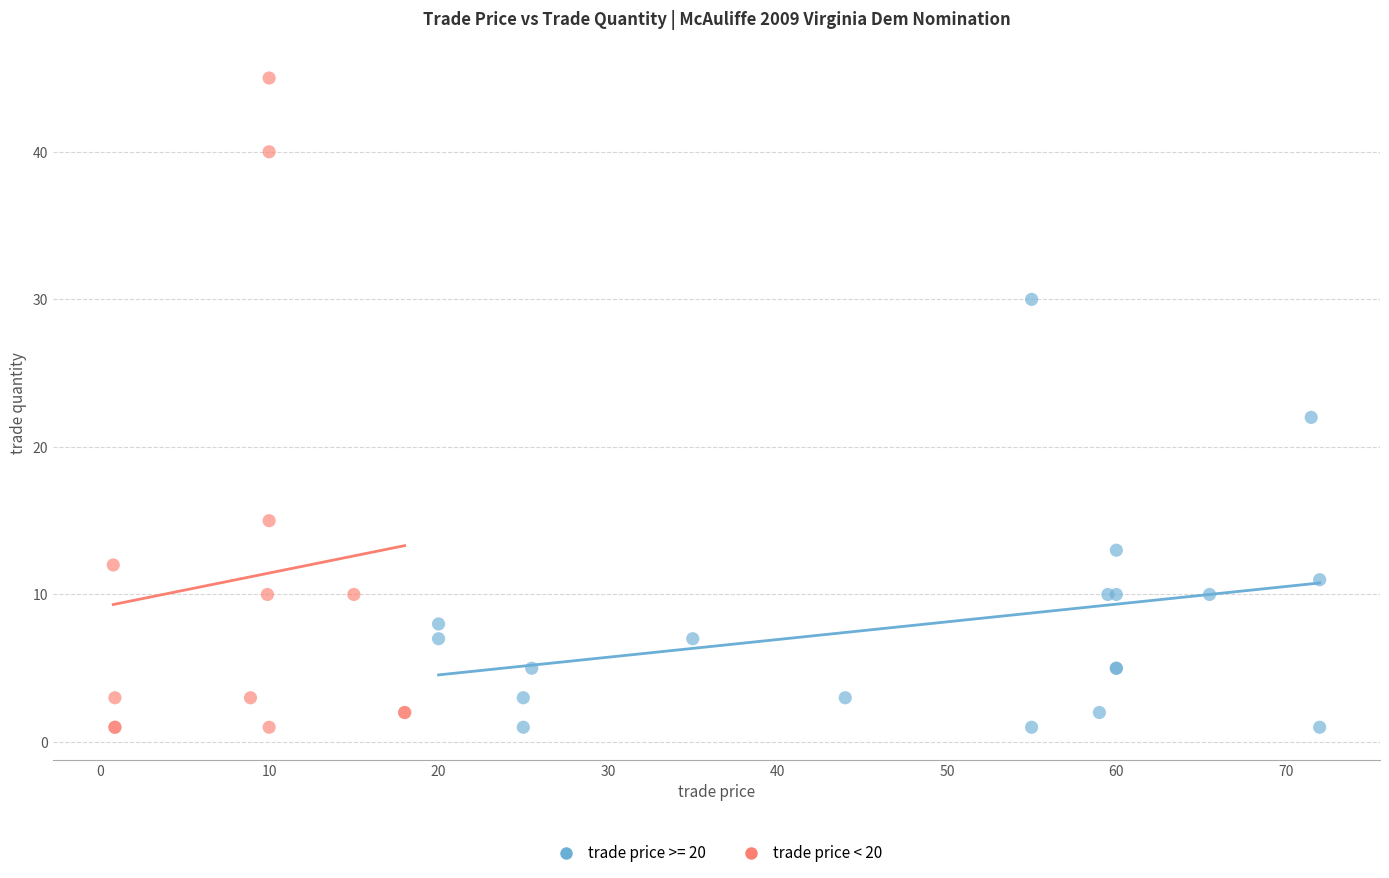

Which series reaches the maximum Y coordinate?

trade price < 20